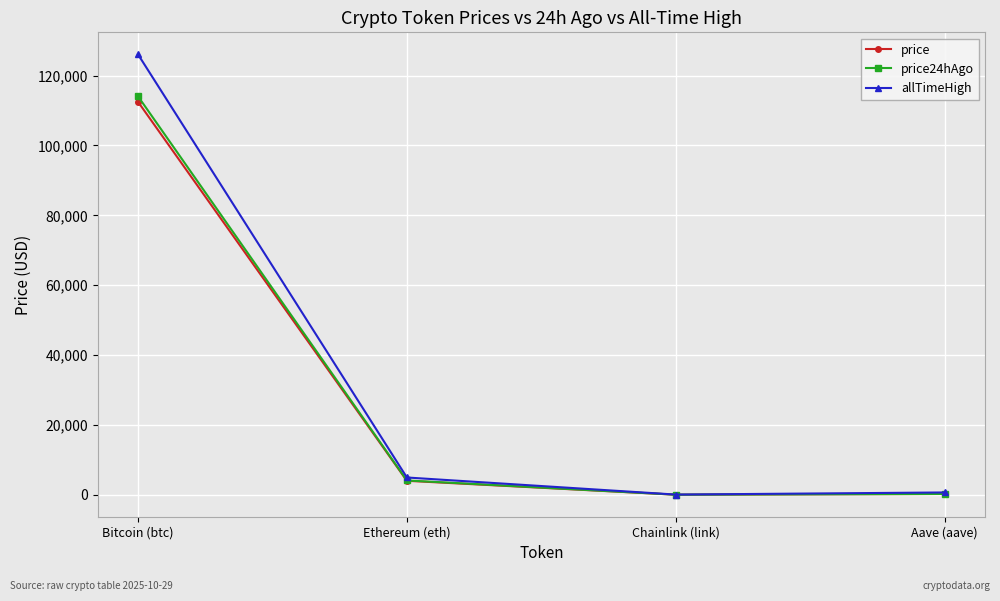

Where is allTimeHigh nearest to the value 63066?

Ethereum (eth)